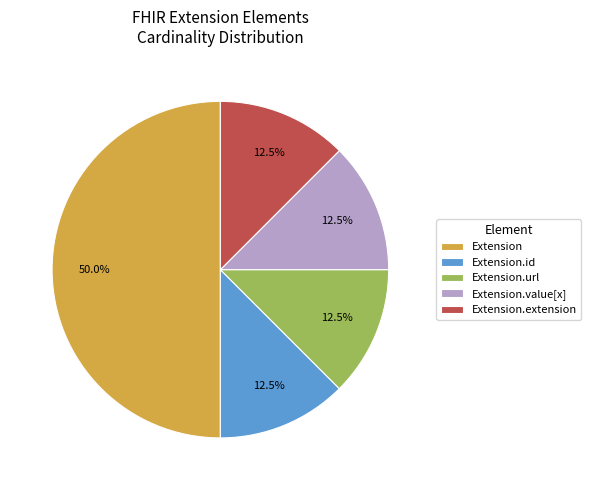

To the nearest percent, what is the combined percentage of Extension.extension and Extension.url?

25%